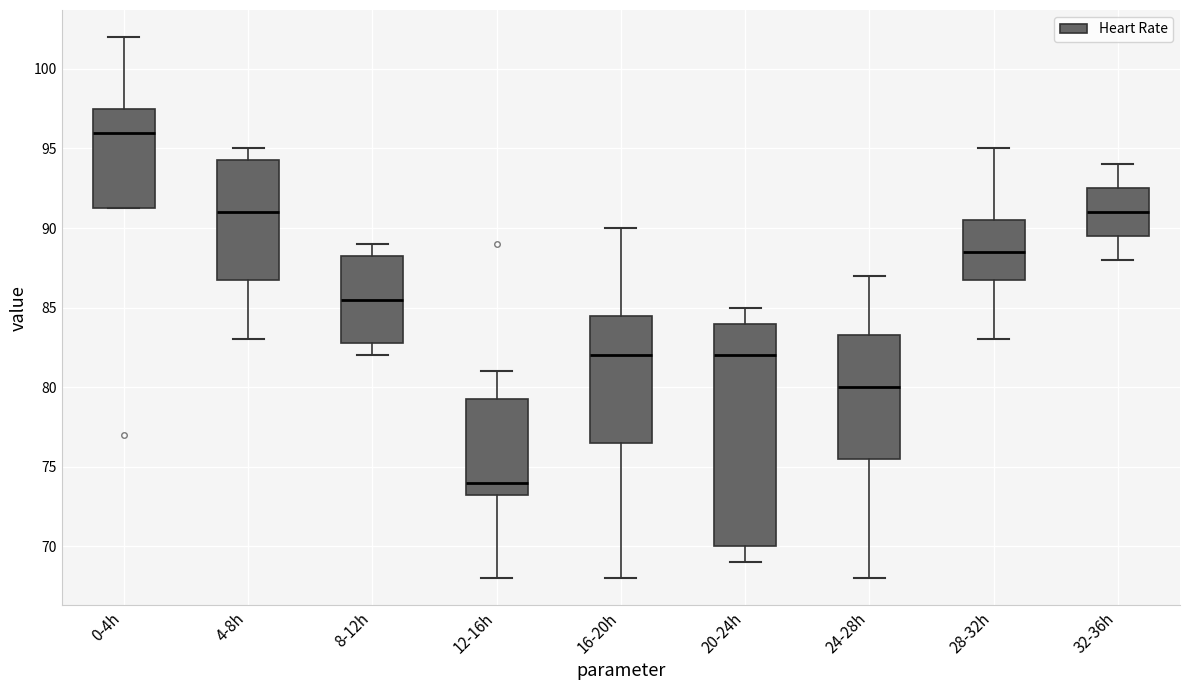

Reading left to right, transcribe this box plot: for each box, give where its median line is, the range the box spans, and where its two whiskers end, as read against the y-axis. The values are not printed on the chart, so give them approximately, as read against the axis.

0-4h: median 96.0, box 91.5 to 97.5, whiskers 91.5 to 102.0
4-8h: median 91.0, box 87.0 to 94.5, whiskers 83.0 to 95.0
8-12h: median 85.5, box 83.0 to 88.5, whiskers 82.0 to 89.0
12-16h: median 74.0, box 73.5 to 79.5, whiskers 68.0 to 81.0
16-20h: median 82.0, box 76.5 to 84.5, whiskers 68.0 to 90.0
20-24h: median 82.0, box 70.0 to 84.0, whiskers 69.0 to 85.0
24-28h: median 80.0, box 75.5 to 83.5, whiskers 68.0 to 87.0
28-32h: median 88.5, box 87.0 to 90.5, whiskers 83.0 to 95.0
32-36h: median 91.0, box 89.5 to 92.5, whiskers 88.0 to 94.0